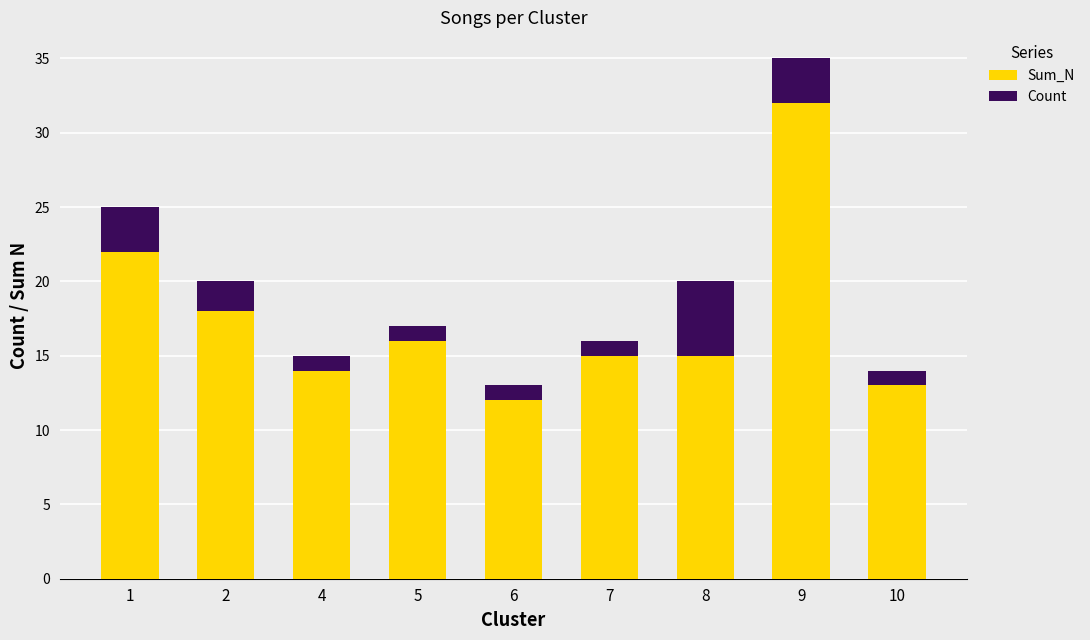

Is it true that Sum_N equals 14 at 4?

True